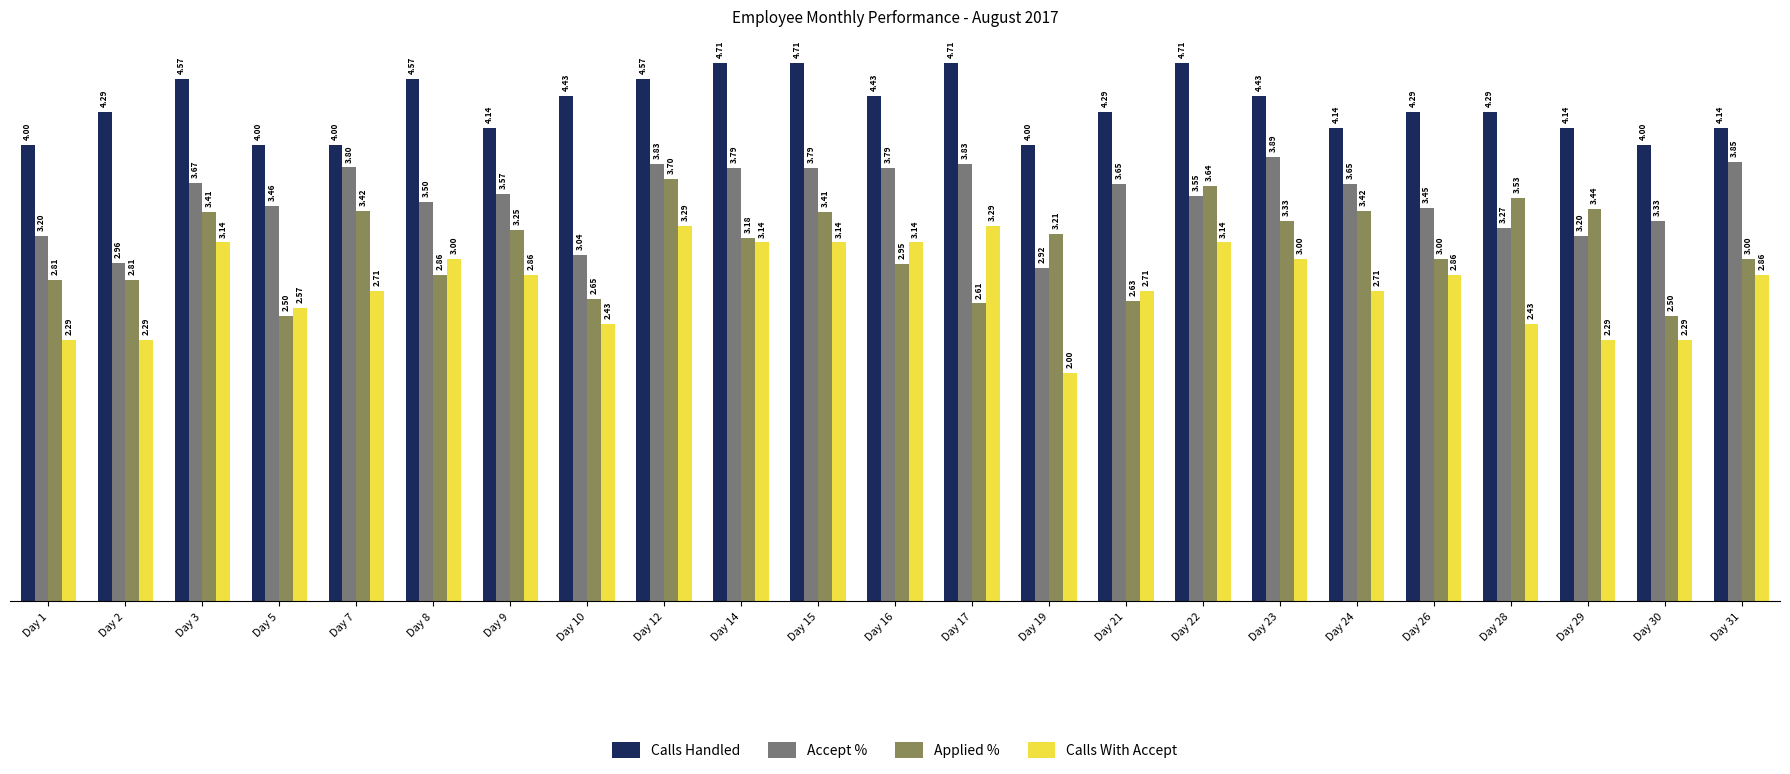

Are the bars horizontal?

No